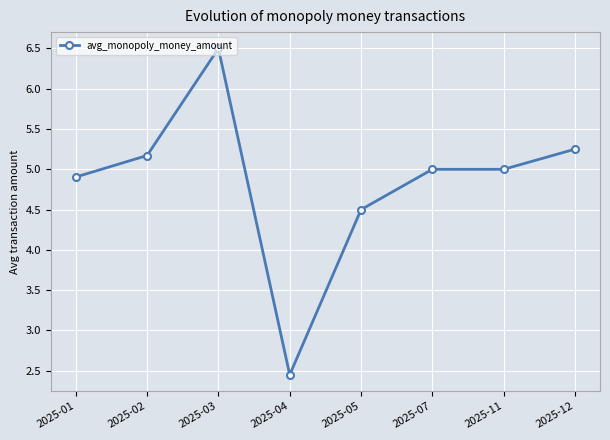

What is the value of the 7th point from the left?

5.0